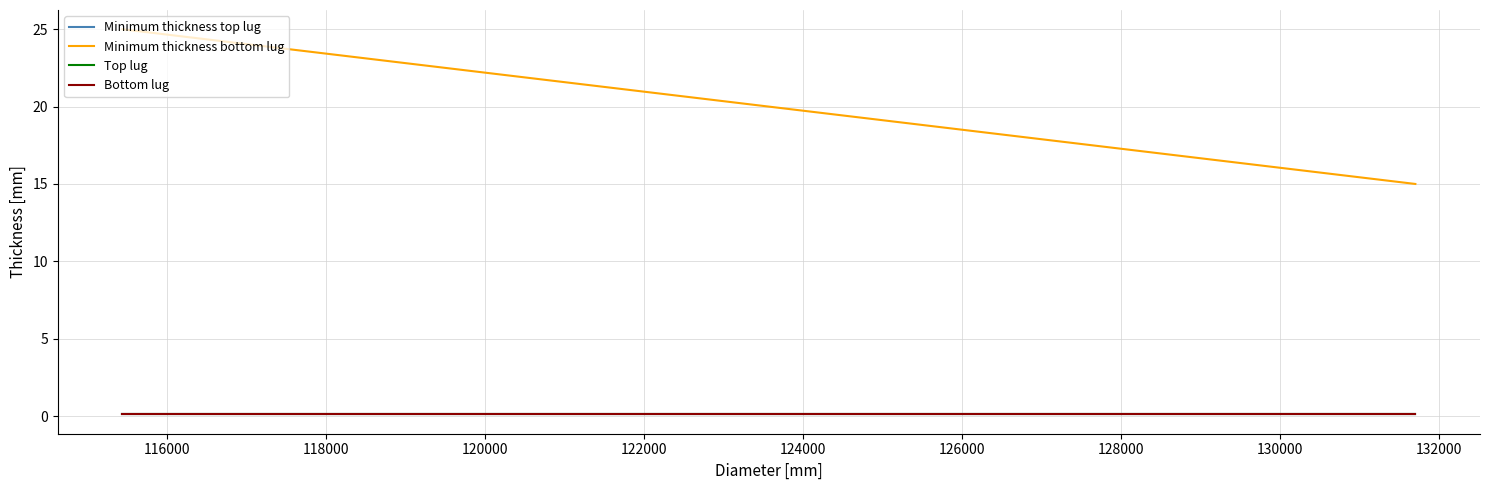

How many Minimum thickness bottom lug values are between 15 and 25?

2